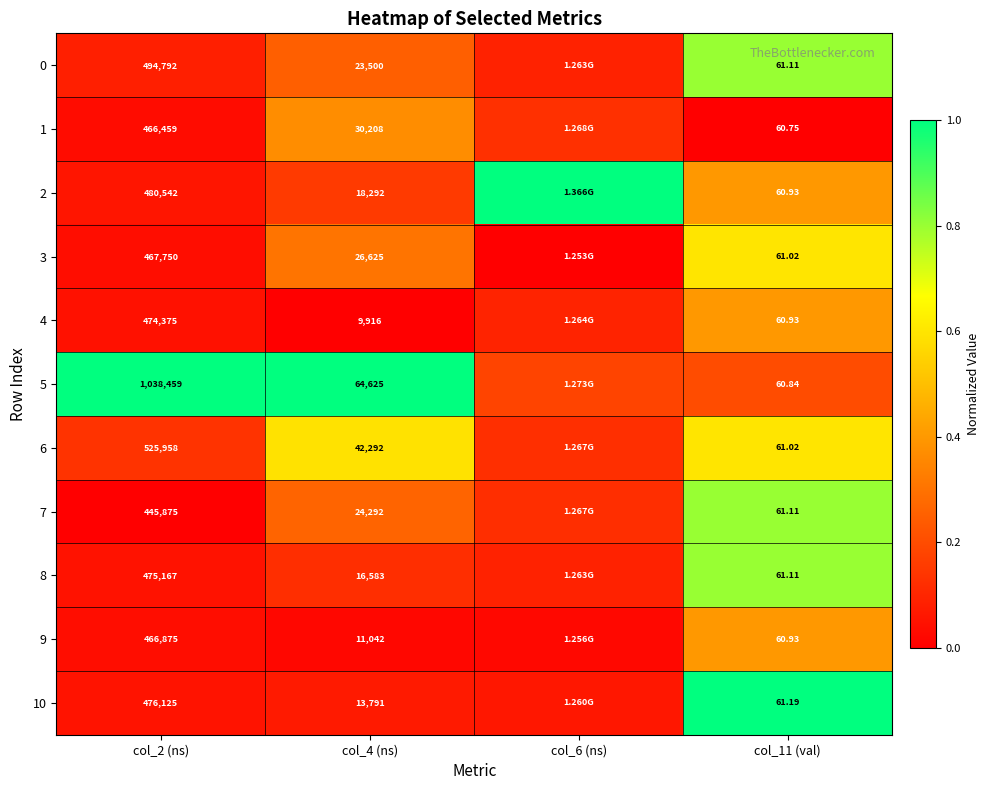

Is the value of 10 at col_11 (val) greater than the value of 0 at col_4 (ns)?

No